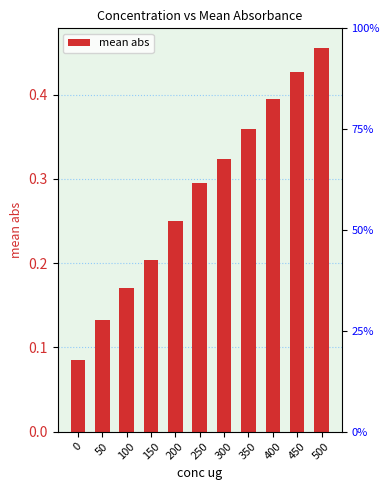

The chart shows a value of 0.2 at 150. True or false?

True